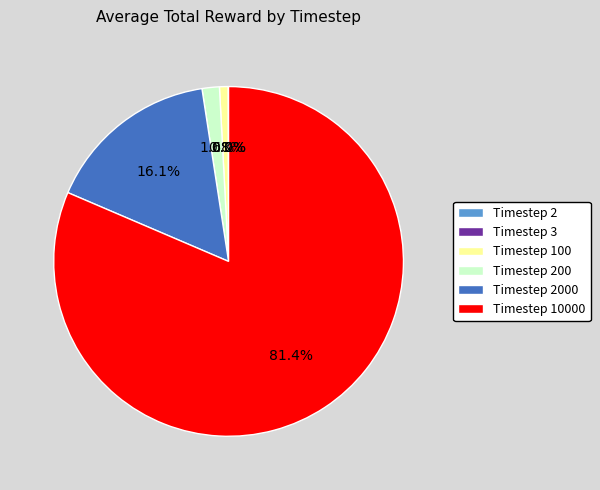

What is the majority slice?

Timestep 10000